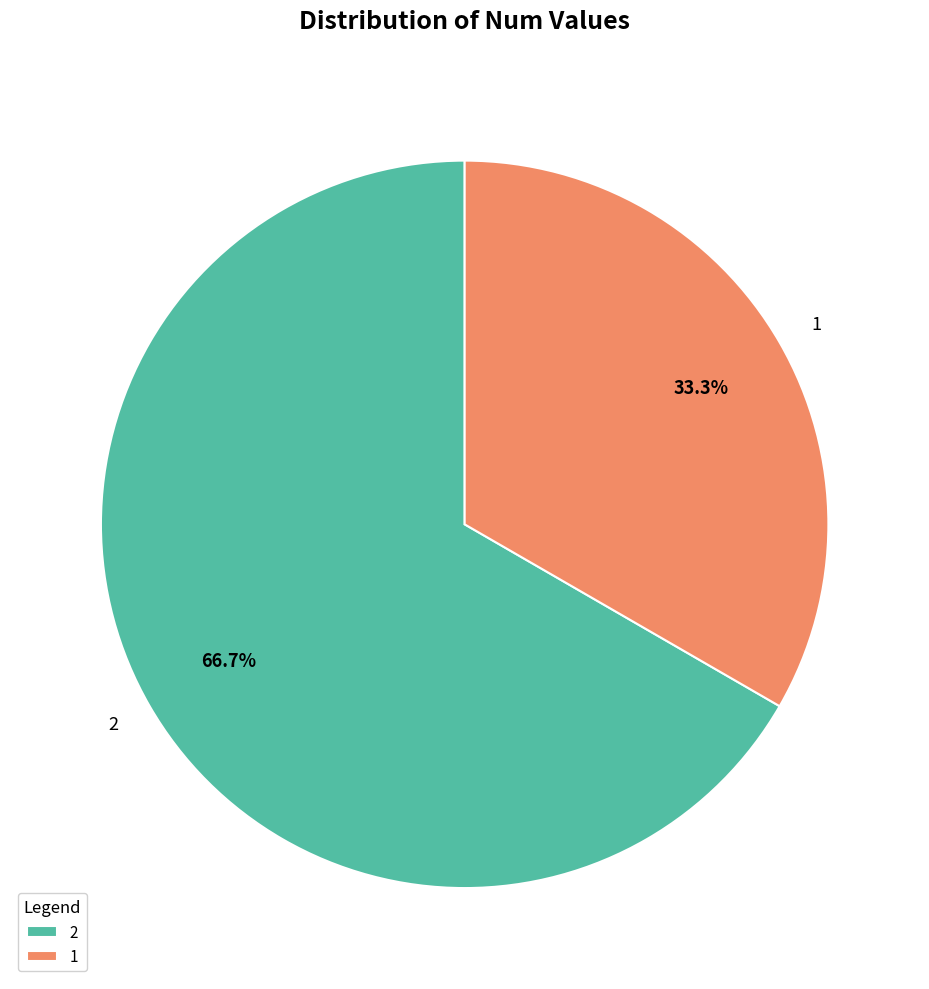

What portion of the pie excludes 1?

66.7%